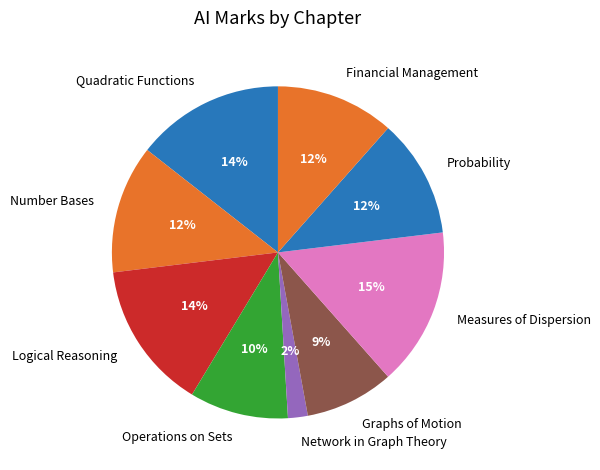

What is the largest slice in the pie chart?

Measures of Dispersion